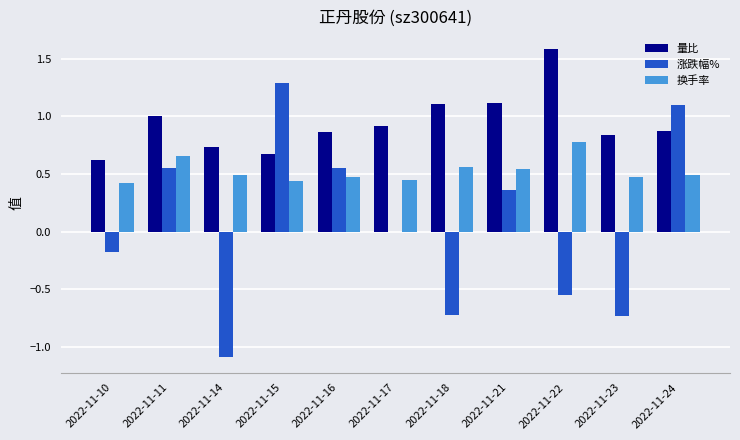

What is the sum of all 换手率 values?

5.8